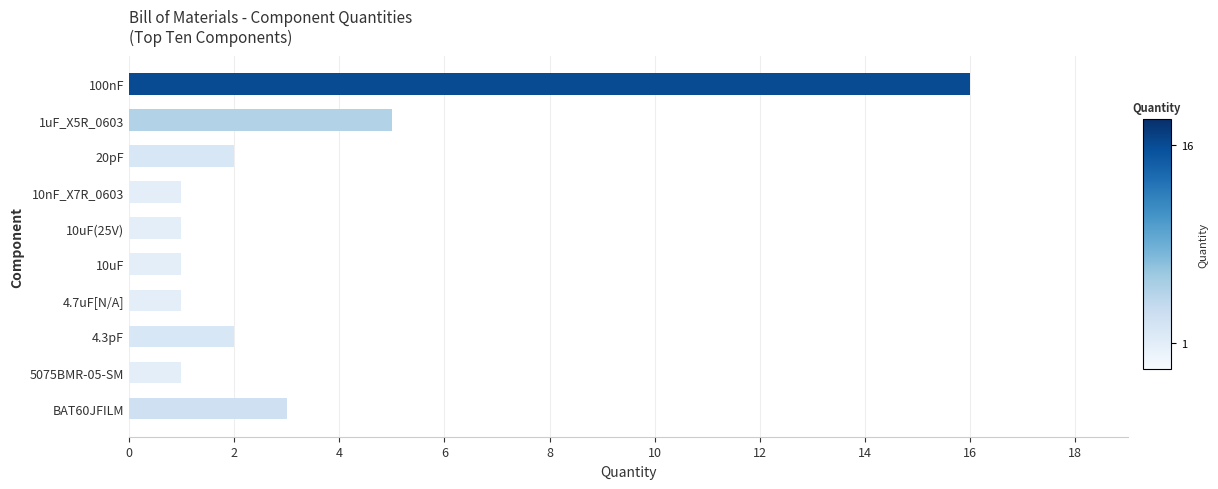

Where is the data nearest to the value 8?

1uF_X5R_0603